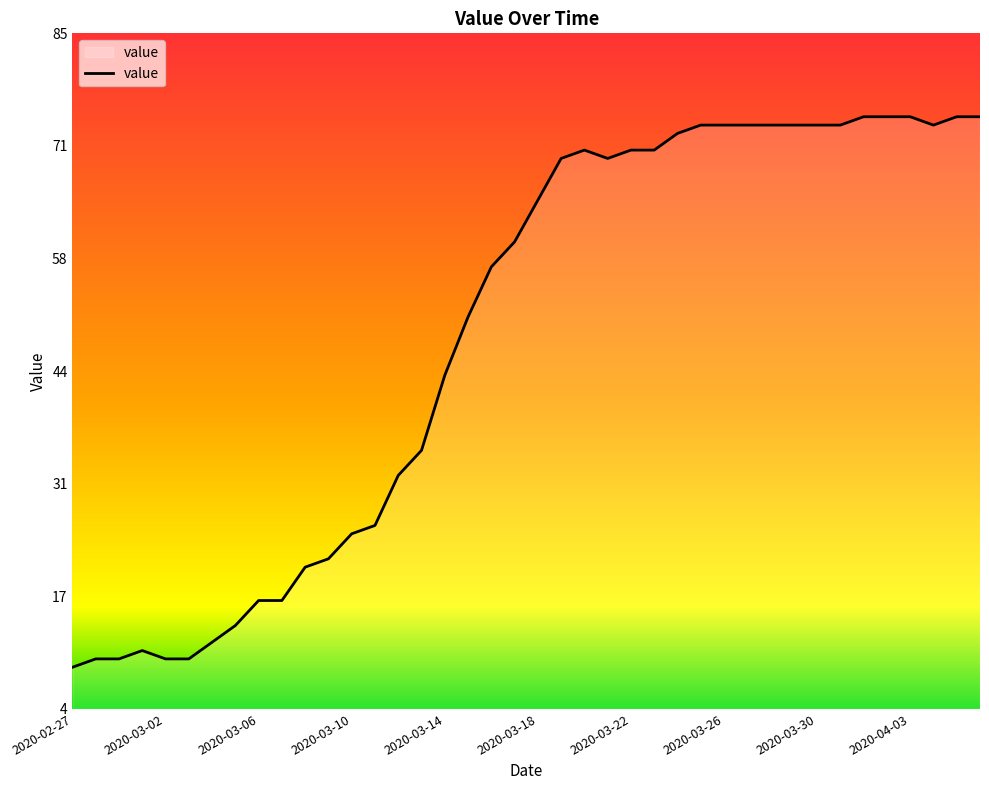

What is the greatest value displayed?

75